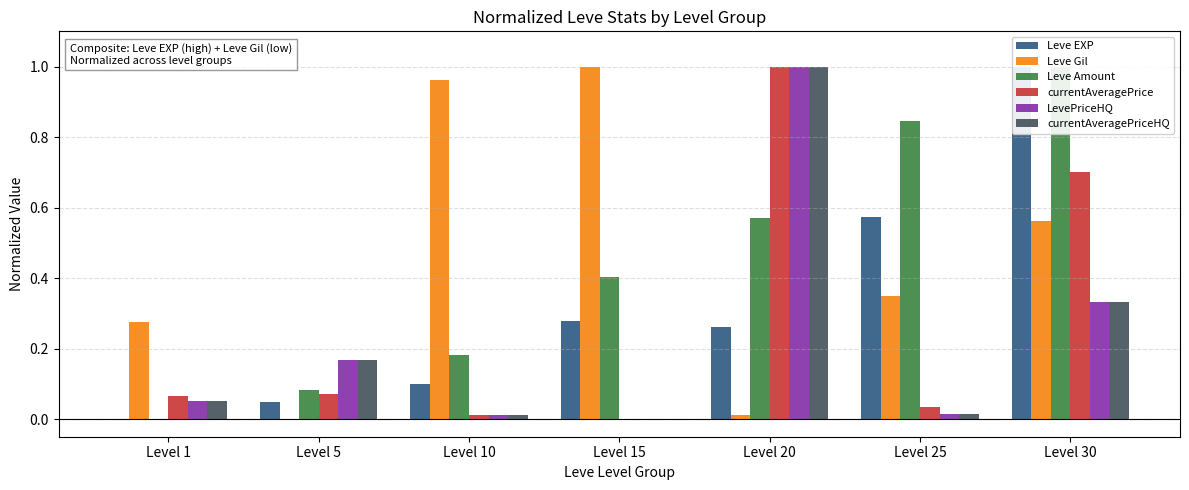

What is the maximum value shown in the chart?

1.0